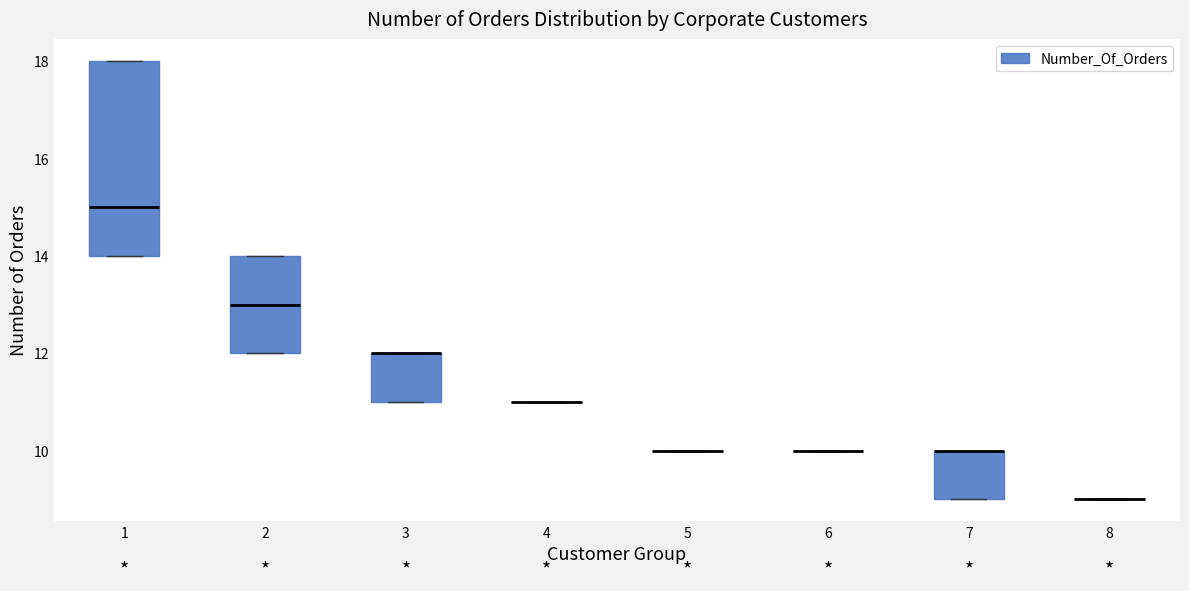

Reading left to right, transcribe this box plot: for each box, give where its median line is, the range the box spans, and where its two whiskers end, as read against the y-axis. The values are not printed on the chart, so give them approximately, as read against the axis.

1: median 15, box 14 to 18, whiskers 14 to 18
2: median 13, box 12 to 14, whiskers 12 to 14
3: median 12 (drawn on the box's upper edge), box 11 to 12, whiskers 11 to 12
4: box collapsed to a line at 11, whiskers 11 to 11
5: box collapsed to a line at 10, whiskers 10 to 10
6: box collapsed to a line at 10, whiskers 10 to 10
7: median 10 (drawn on the box's upper edge), box 9 to 10, whiskers 9 to 10
8: box collapsed to a line at 9, whiskers 9 to 9